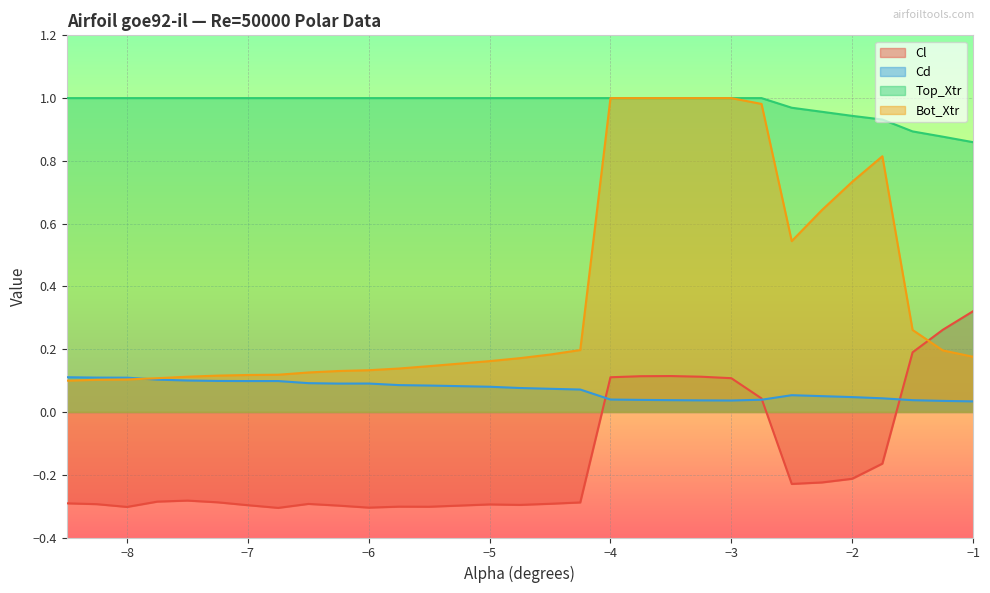

True or false: Top_Xtr has a value of 0.5 at -1.5.

False